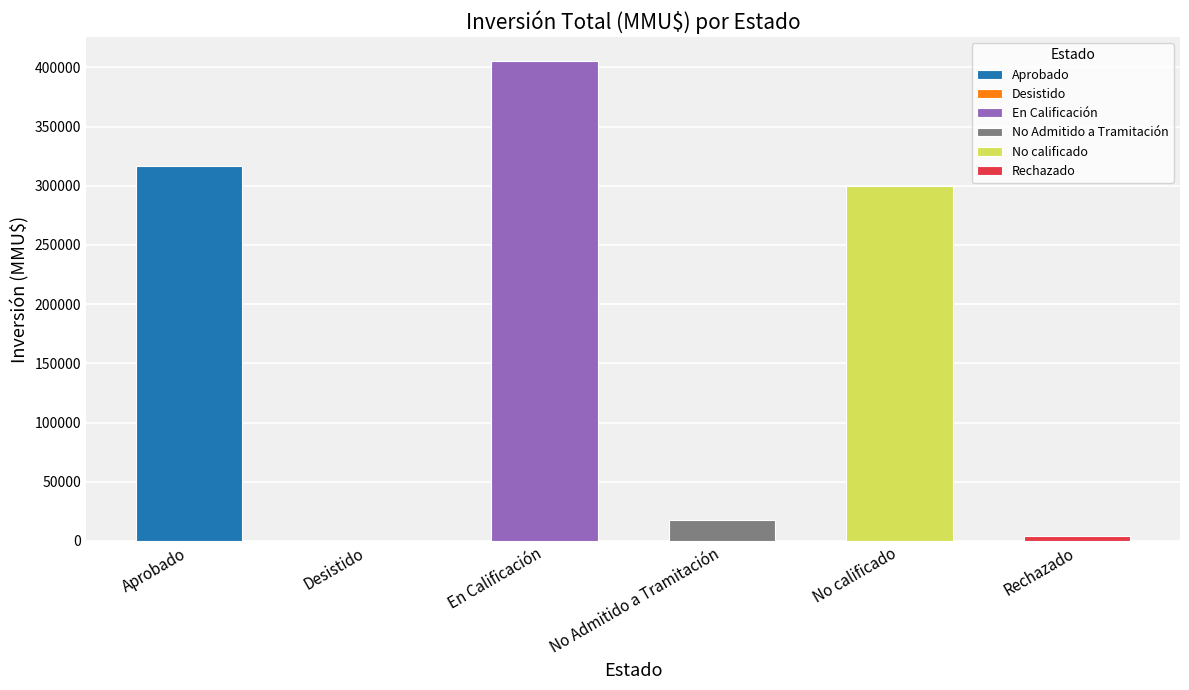

What is the sum of all values?

1044423